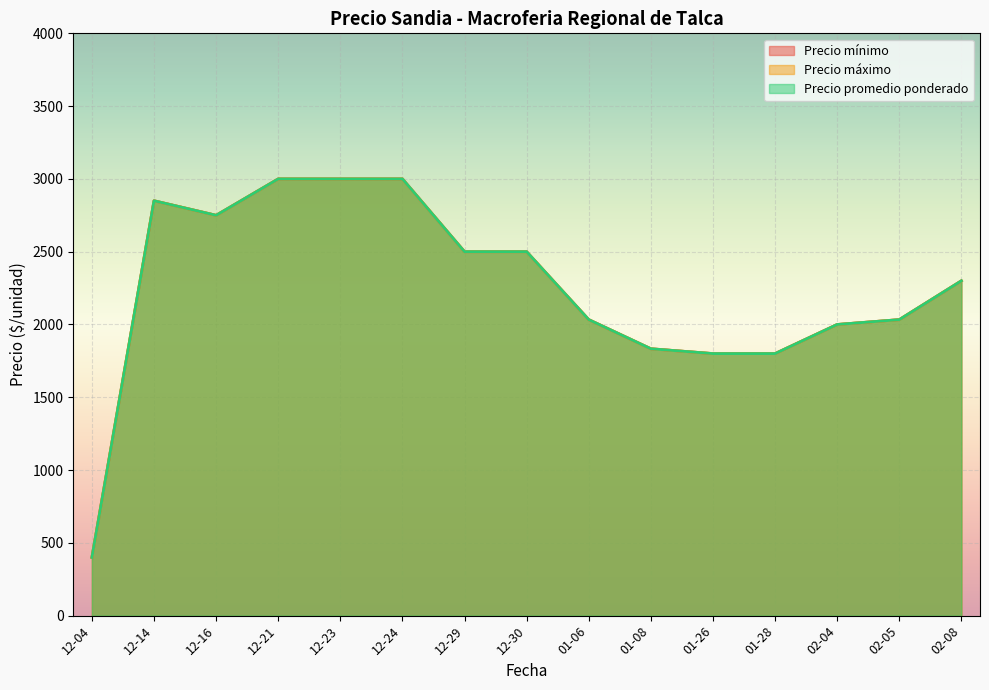

Which label corresponds to the smallest value in the chart?

2020-12-04